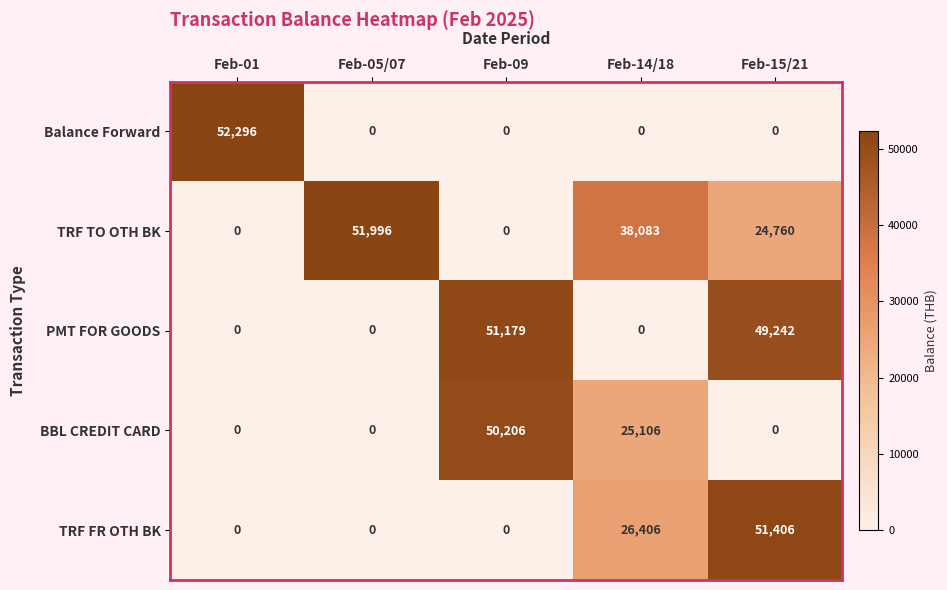

At how many categories does at least one series exceed 23720?

5